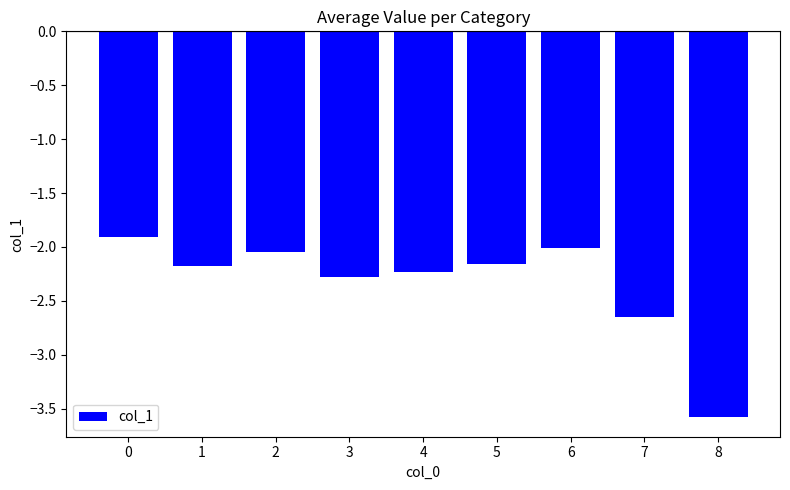

Are the bars horizontal?

No